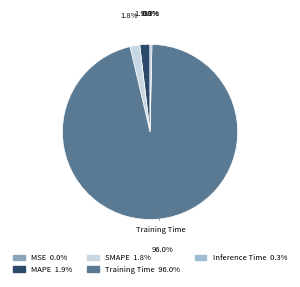

Does any single category account for the majority?

Yes